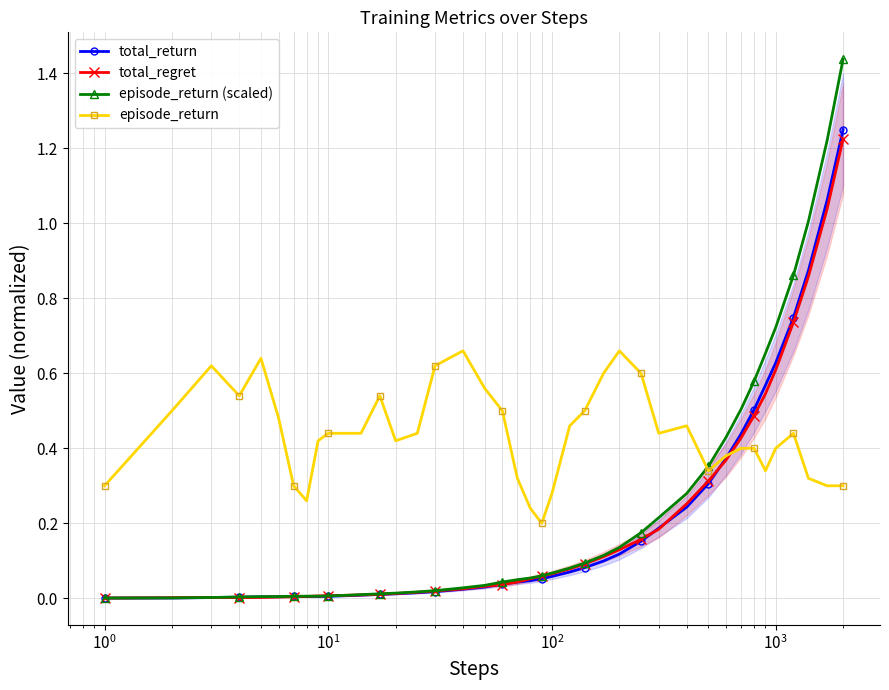

Which series has the widest spread of values?

episode_return (scaled)